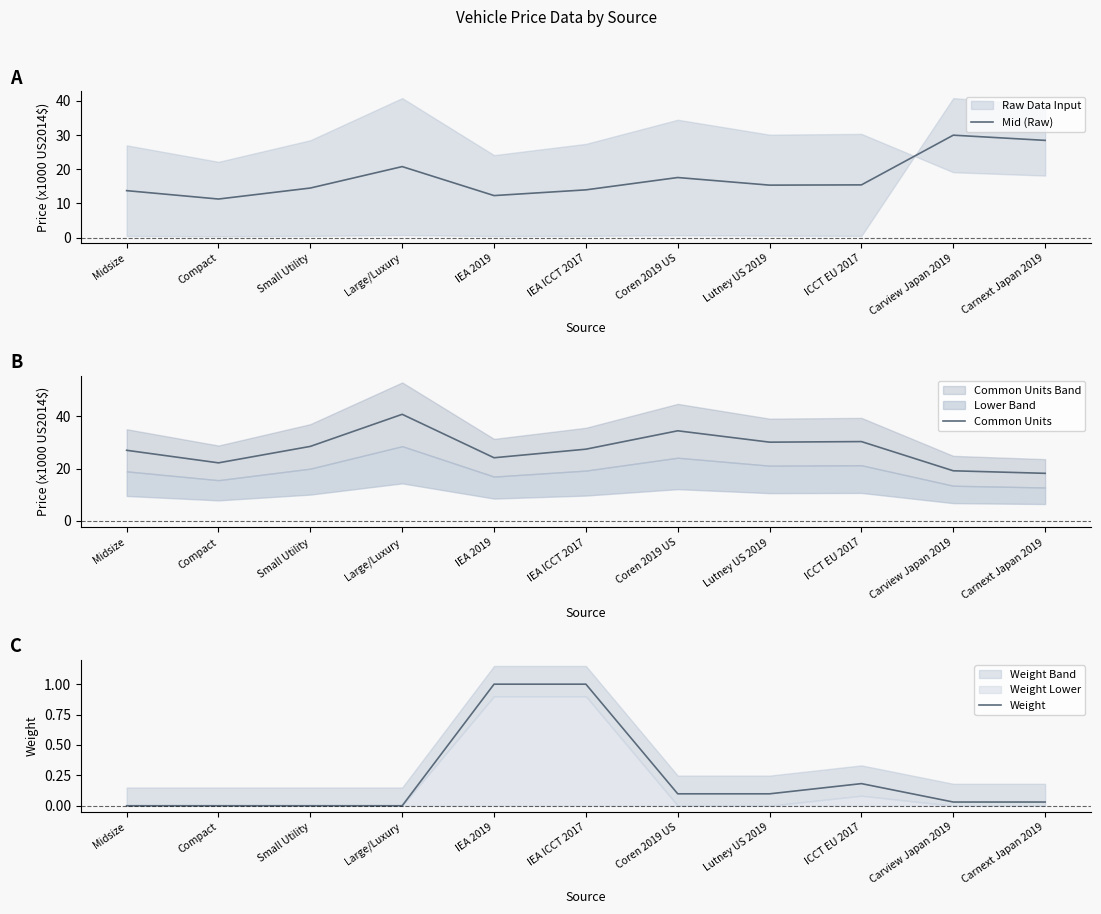

What are all the series names shown in the legend?

Mid (Raw), Common Units, Weight